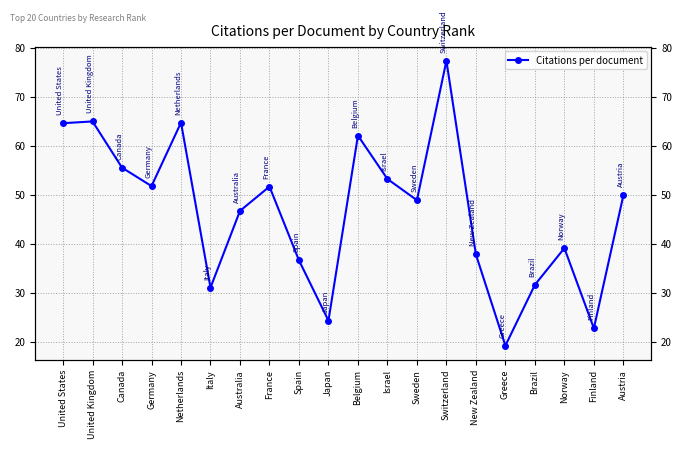

What is the change in value from Japan to Brazil?

+7.3